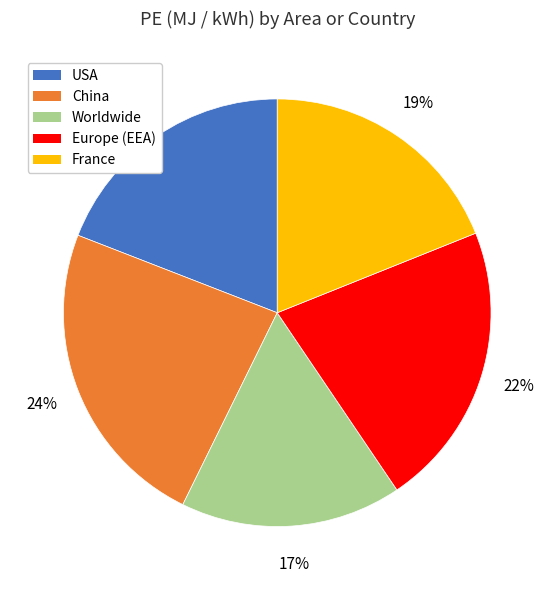

Which slice is the largest?

China